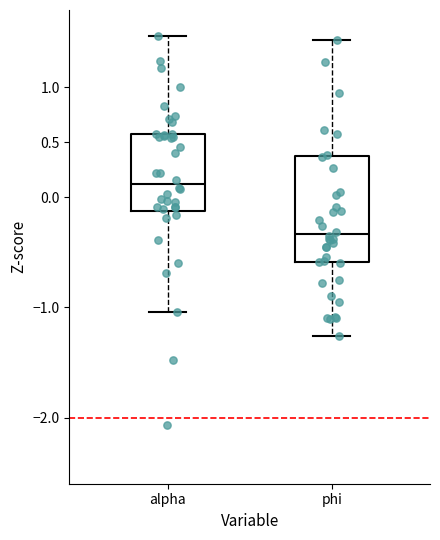

Which box has the highest median line?

alpha